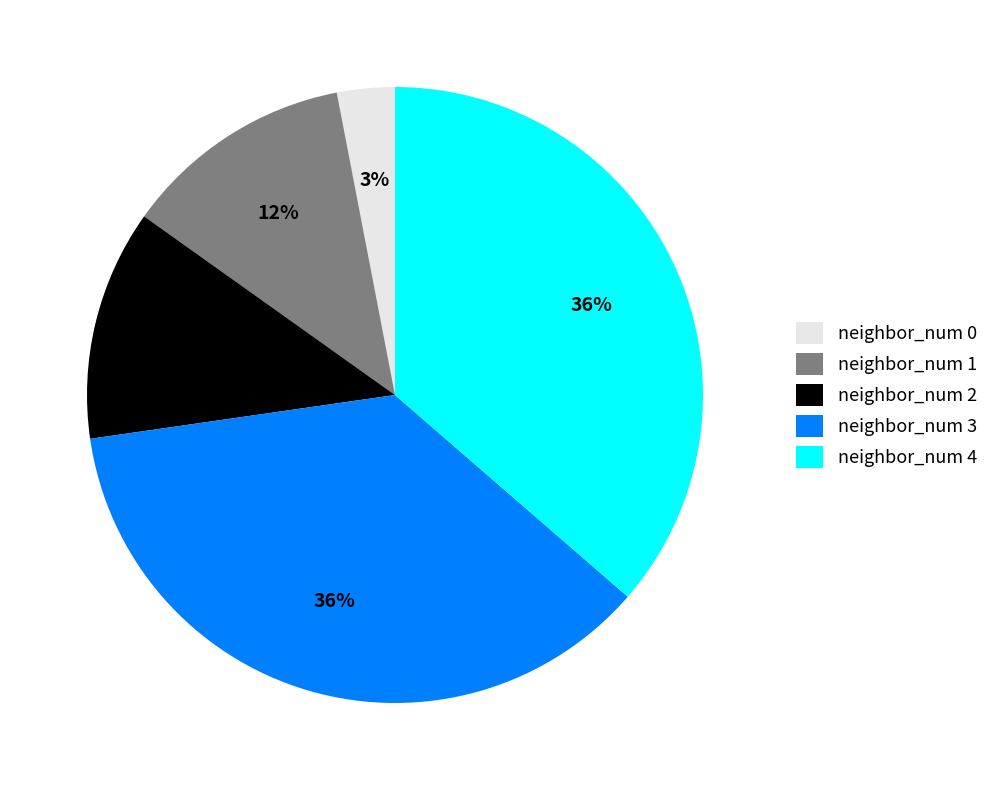

Does neighbor_num 3 represent more than half of the total?

No